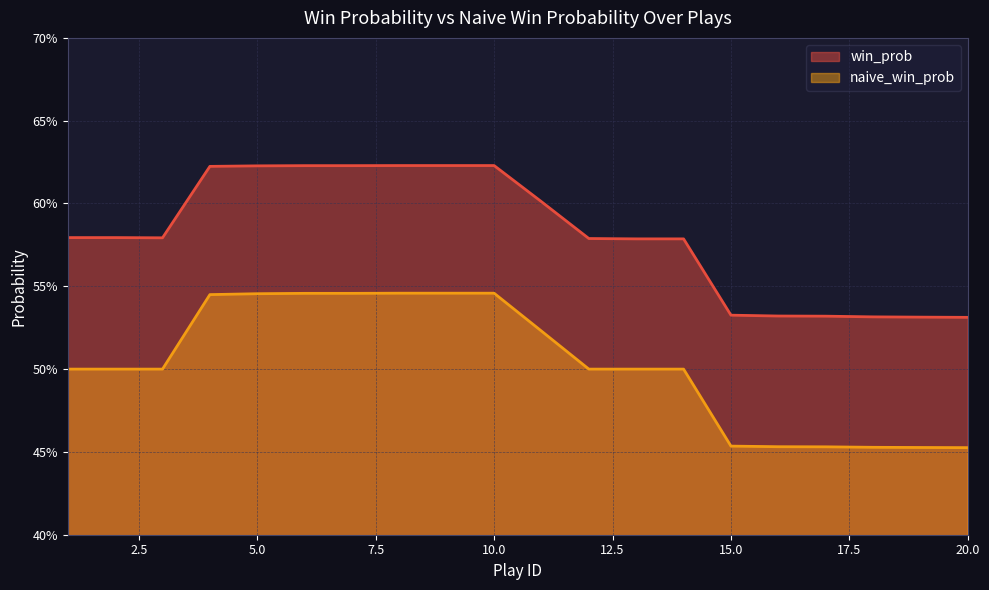

What is the value of the naive_win_prob point at the 12th from the left?

0.5